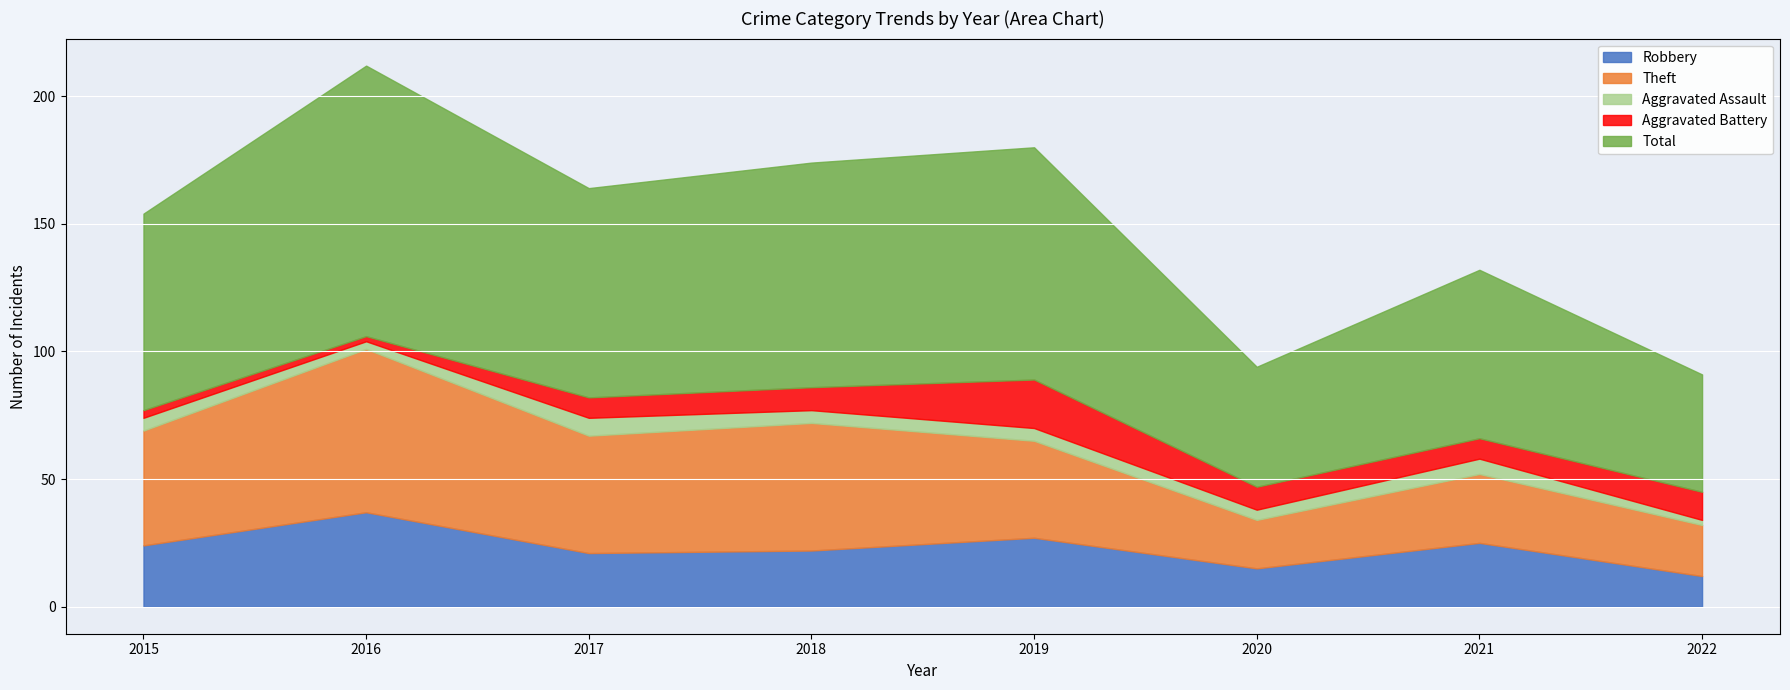

In Theft, how many points are lower than both neighbors (excluding endpoints)?

2